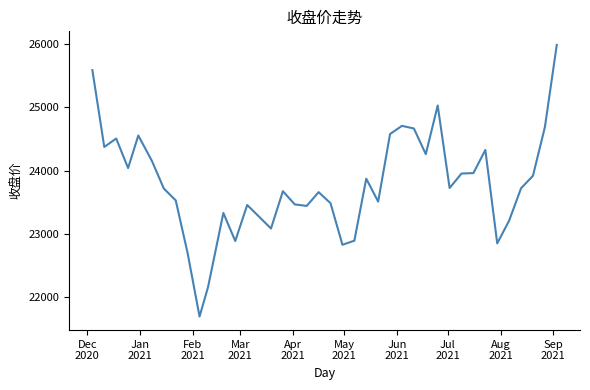

What is the maximum value shown in the chart?

25986.0